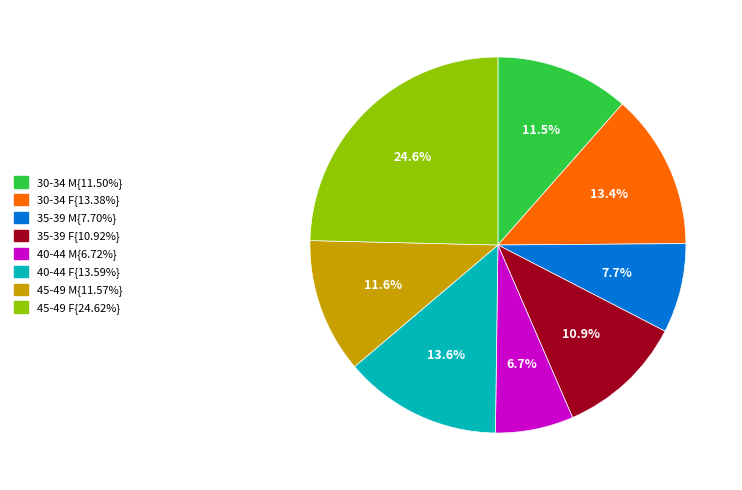

Does any single category account for the majority?

No